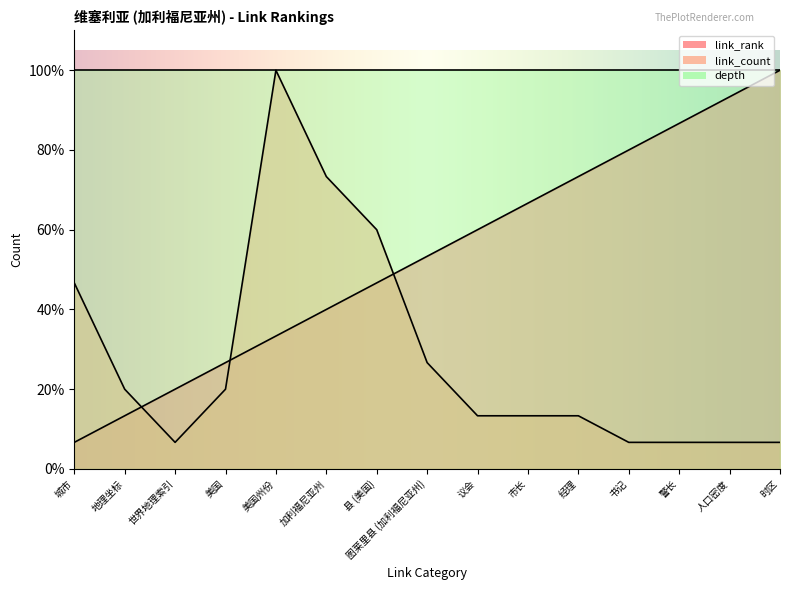

What is the minimum value shown in the chart?

6.7